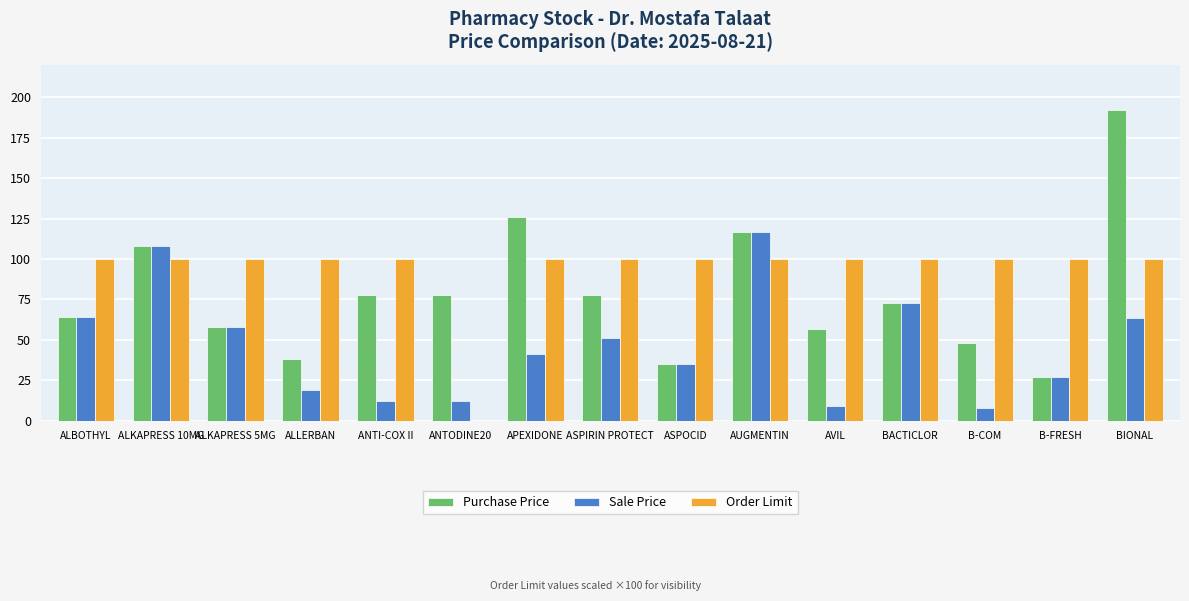

Where does the Sale Price series first go above 41?

ALBOTHYL